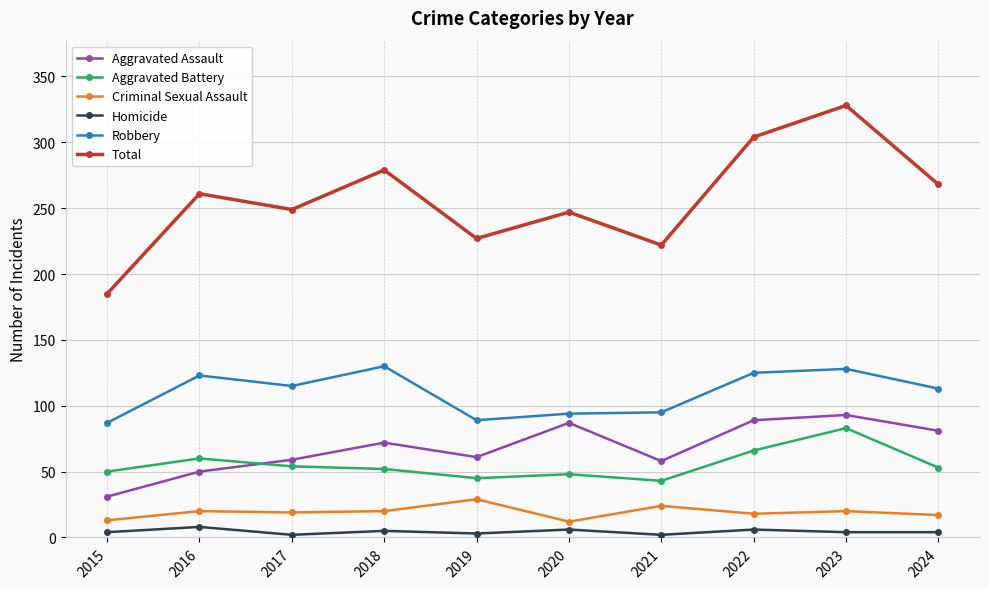

What is the sum of the Aggravated Battery values at 2019 and 2022?

111